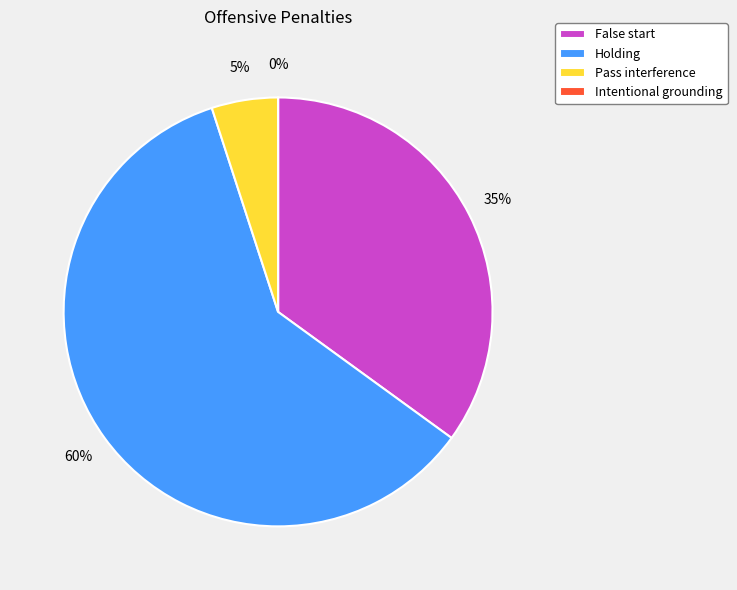

Does Pass interference represent more than half of the total?

No